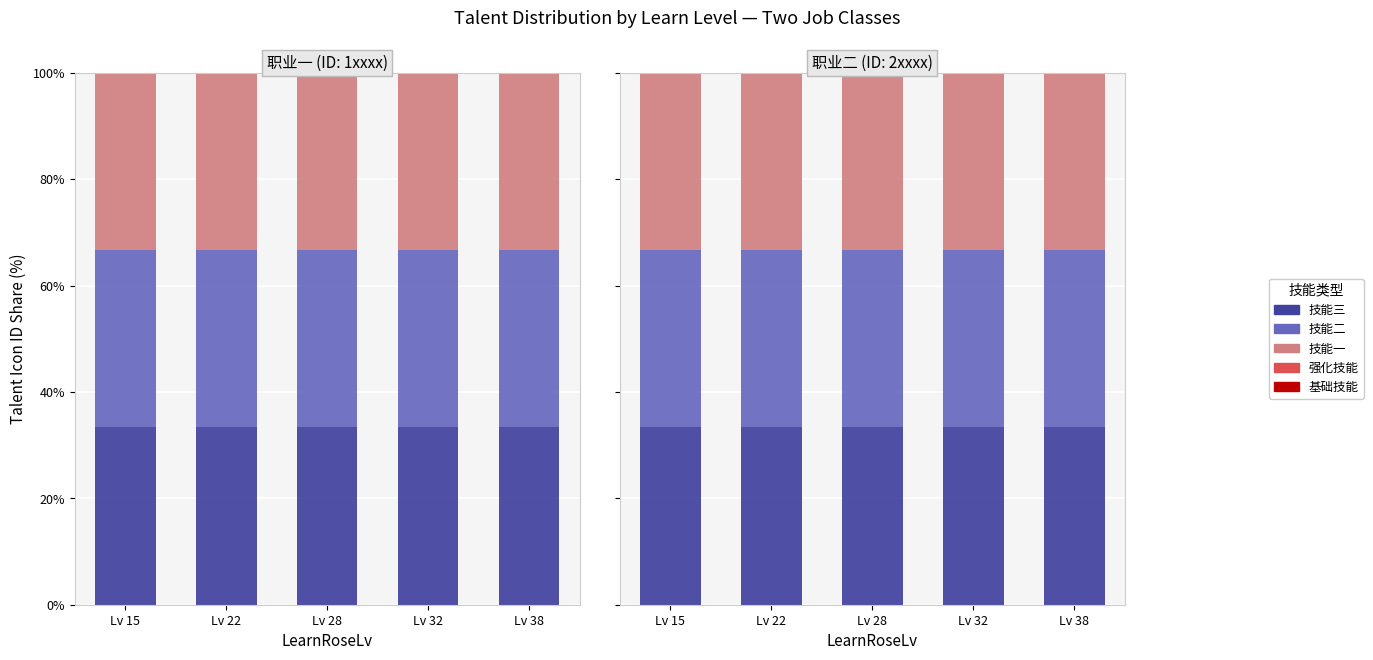

Count the number of data series in this chart.

3